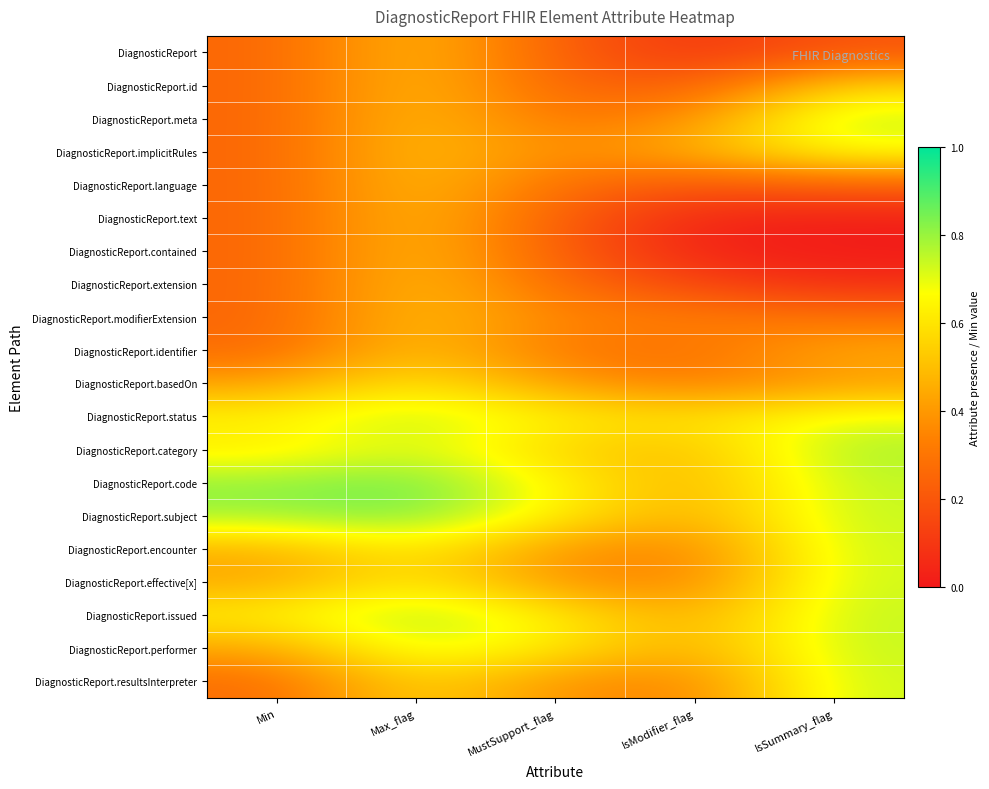

Rank the series at IsSummary_flag from lowest to highest value.

DiagnosticReport.contained, DiagnosticReport.text, DiagnosticReport.extension, DiagnosticReport, DiagnosticReport.language, DiagnosticReport.modifierExtension, DiagnosticReport.basedOn, DiagnosticReport.identifier, DiagnosticReport.id, DiagnosticReport.implicitRules, DiagnosticReport.status, DiagnosticReport.encounter, DiagnosticReport.effective[x], DiagnosticReport.resultsInterpreter, DiagnosticReport.issued, DiagnosticReport.performer, DiagnosticReport.subject, DiagnosticReport.code, DiagnosticReport.meta, DiagnosticReport.category